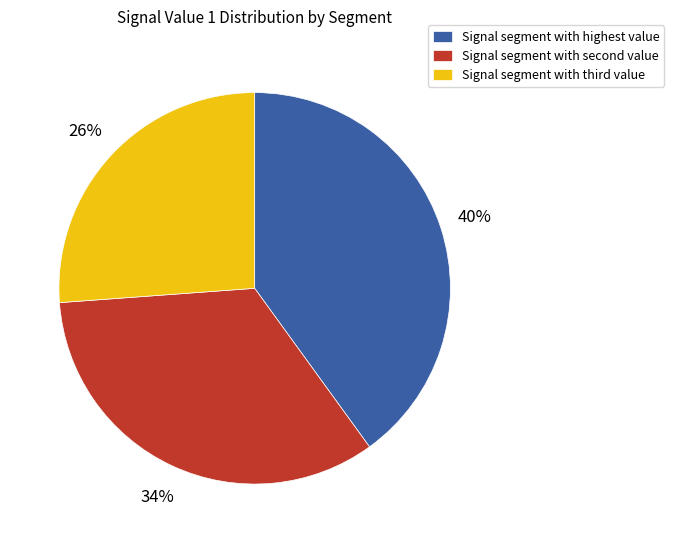

Is it true that Signal segment with highest value is 26% of the pie?

False